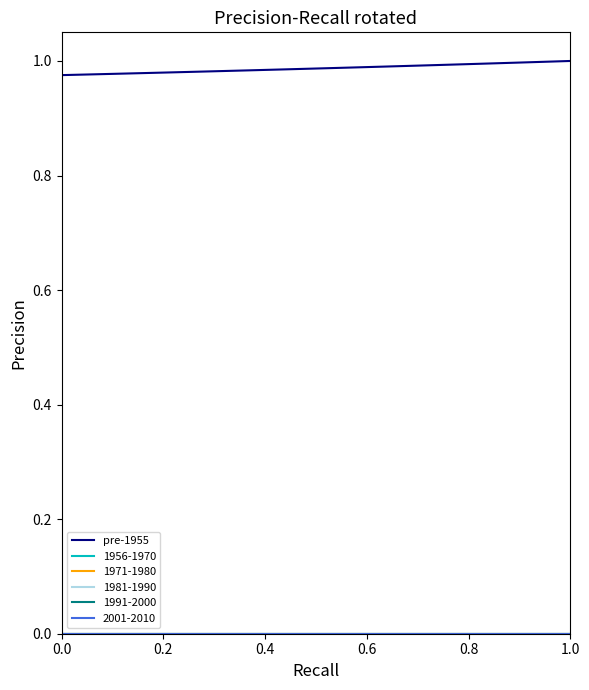

How many lines are shown in the chart?

6